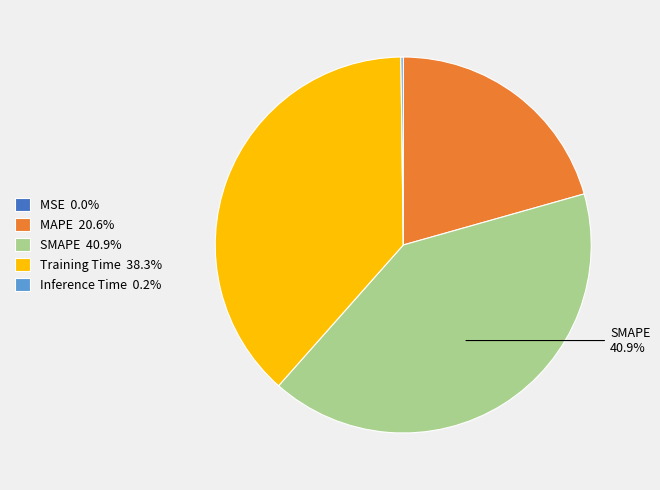

To the nearest percent, what percentage of the pie is SMAPE?

41%